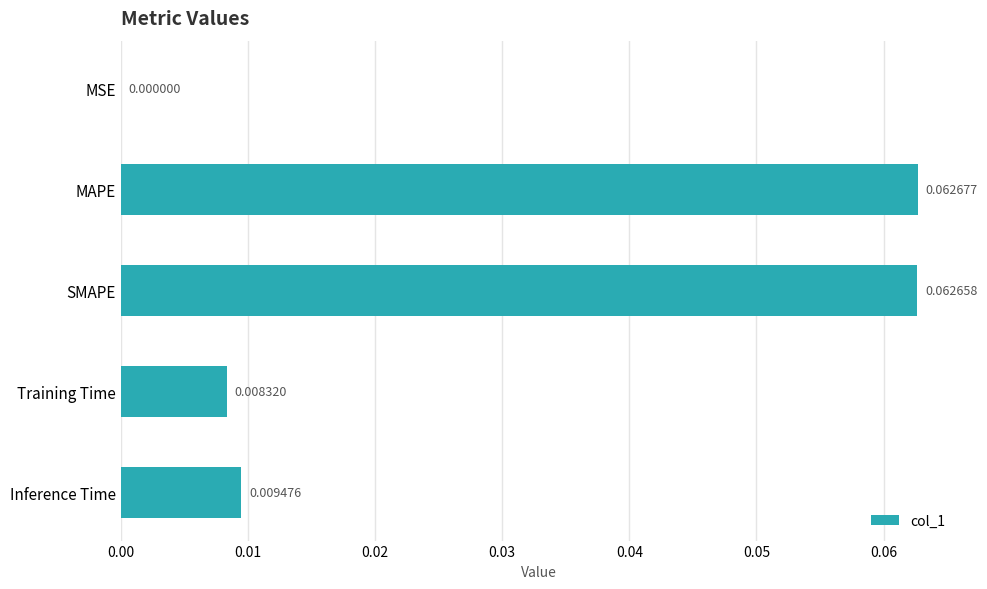

Which category has the highest value across all series?

MAPE